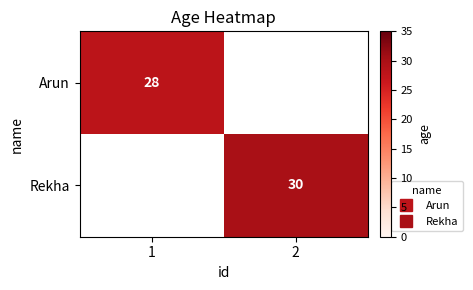

What is the spread (max minus min) of values at 1?

28